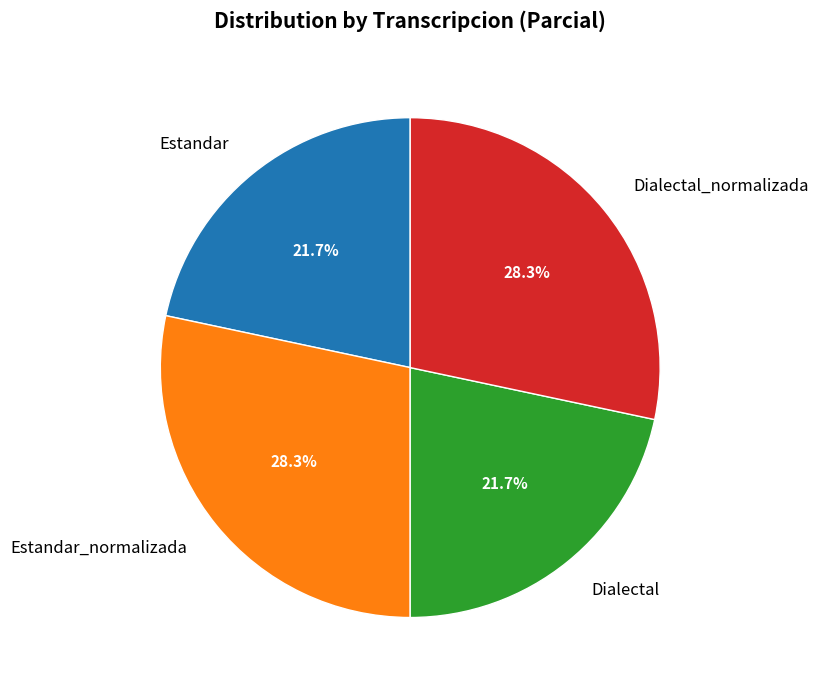

Count the number of slices in the pie.

4